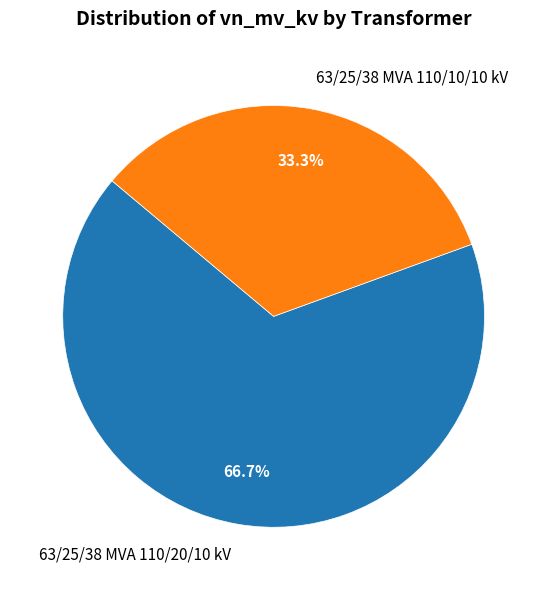

Which slice represents more than half of the pie?

63/25/38 MVA 110/20/10 kV